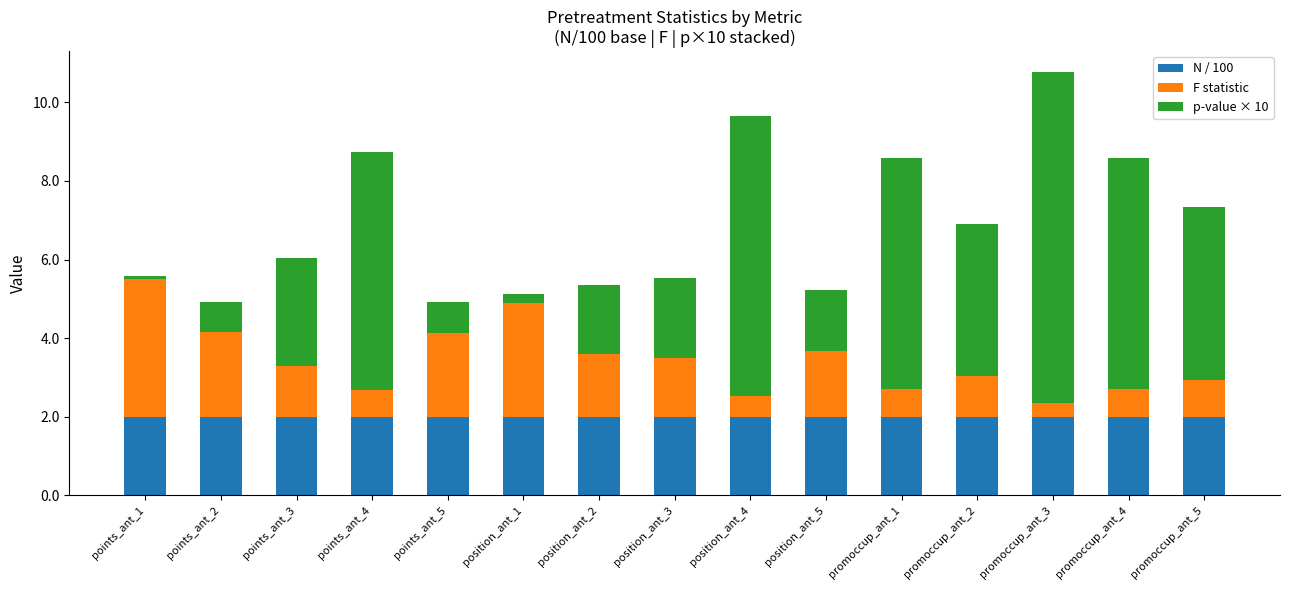

What is the maximum value for N / 100?

2.0